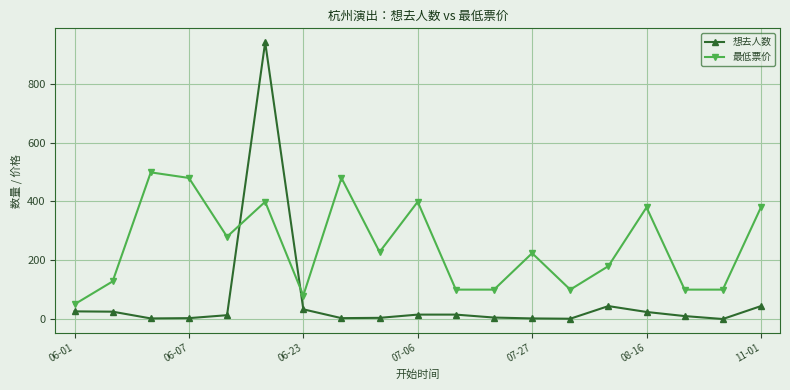

What is the highest value of the 最低票价 series?

499